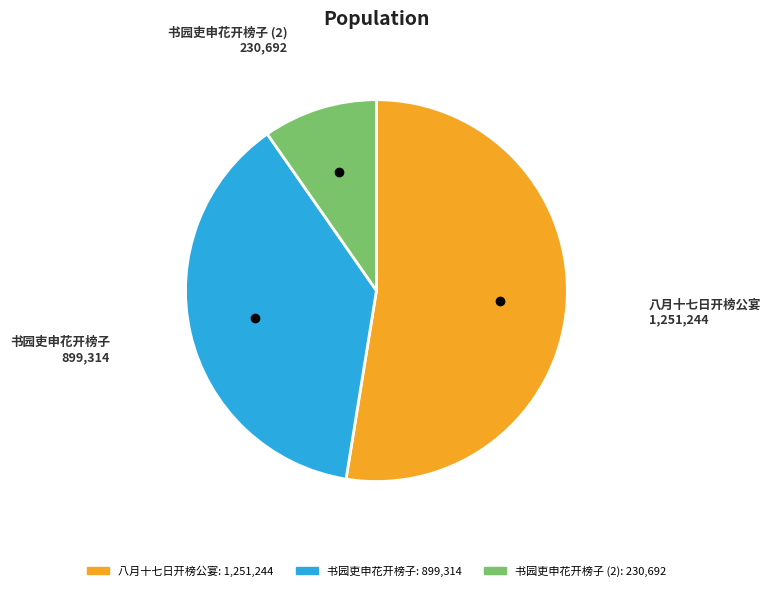

True or false: 八月十七日开榜公宴 accounts for 66% of the total.

False